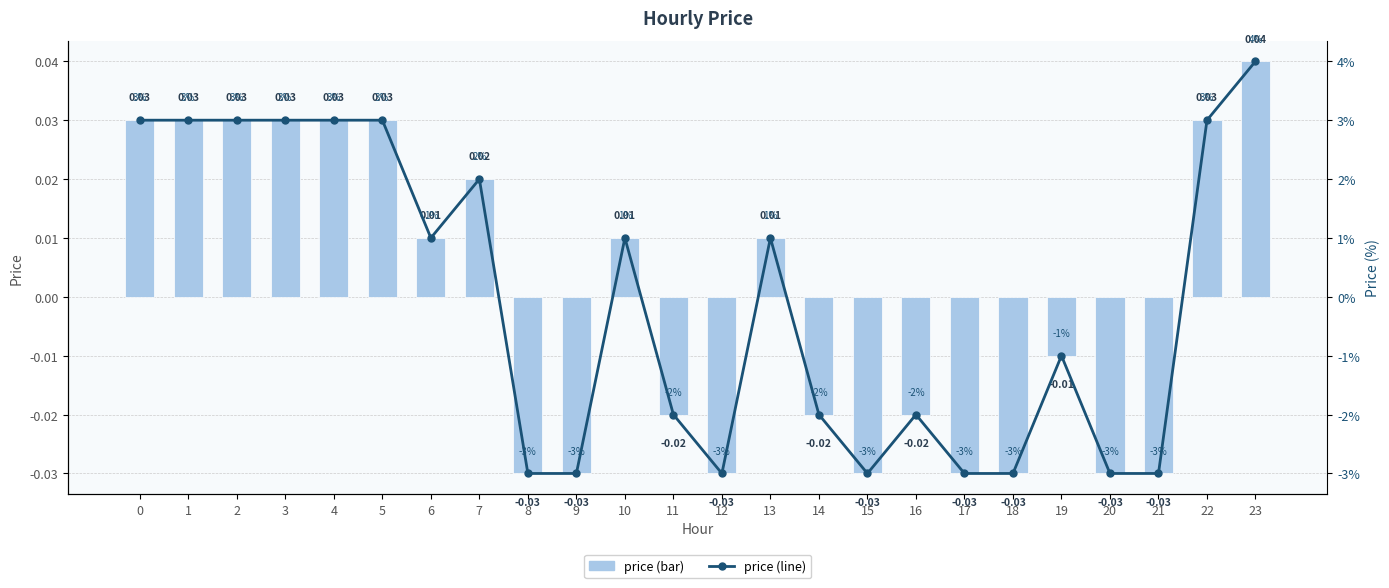

The price series shows 0.0 at 10. True or false?

False